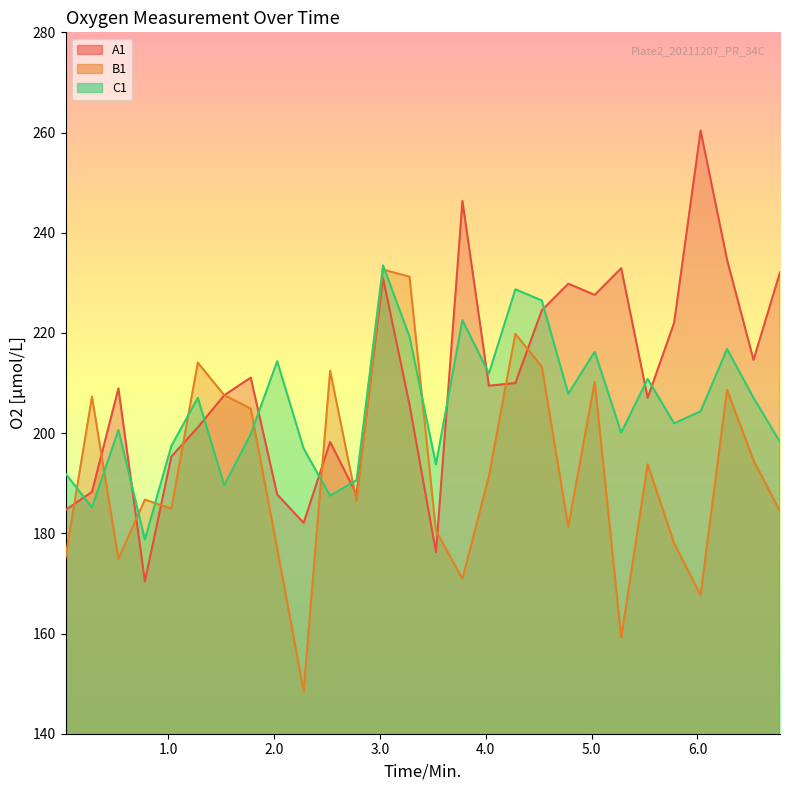

Between which two adjacent categories do B1 and A1 first intersect?

0.03 and 0.28